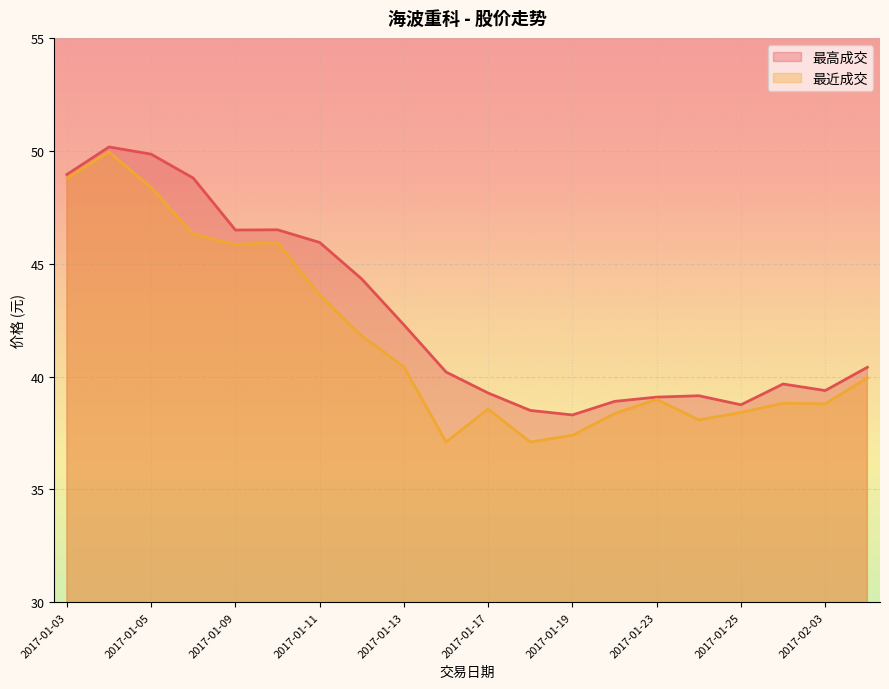

True or false: 最近成交 and 最高成交 intersect in this chart.

False